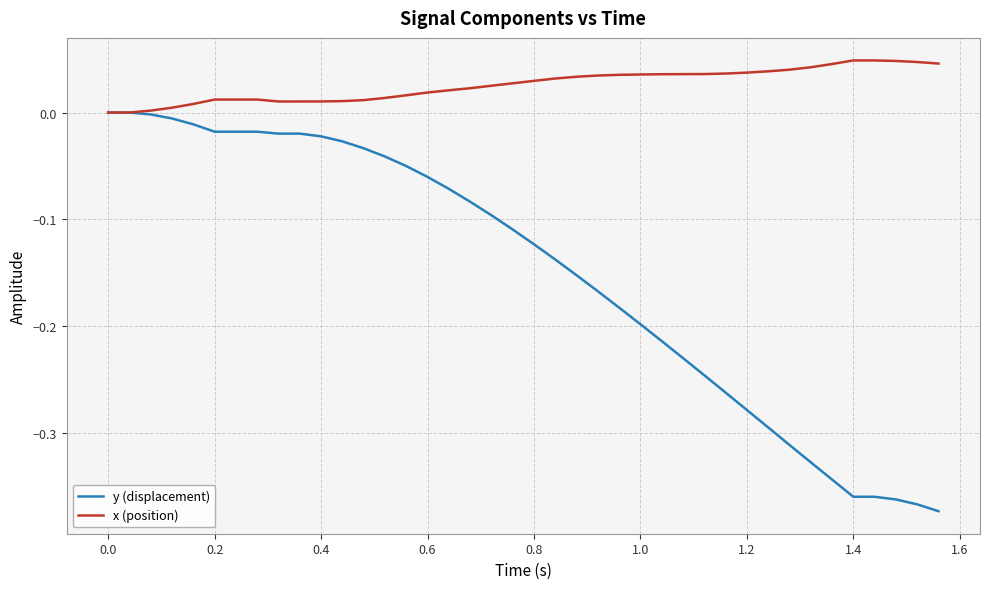

Rank the series by their average value, from lowest to highest.

y (displacement), x (position)